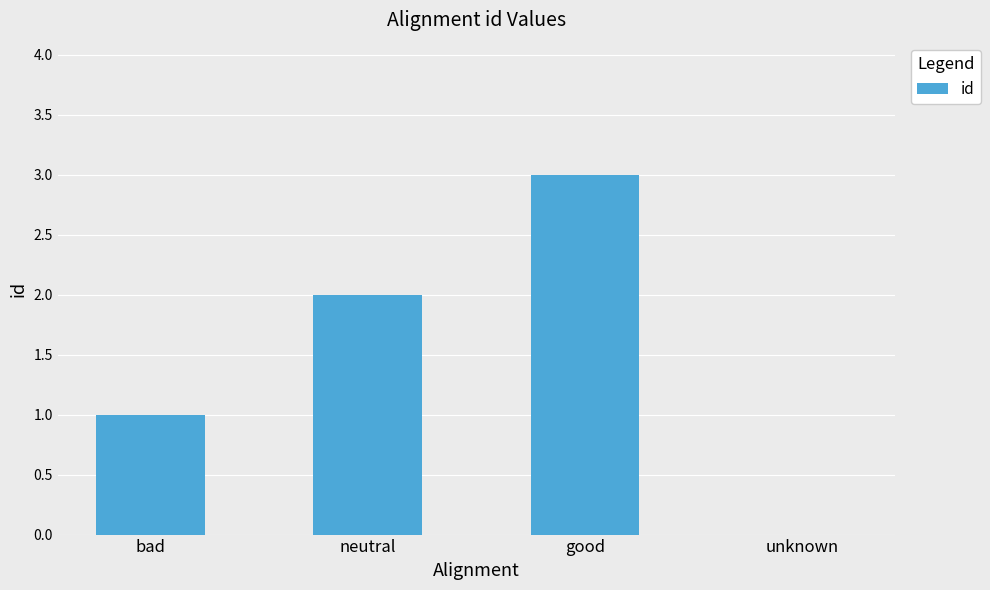

How many data points does each series have?

4